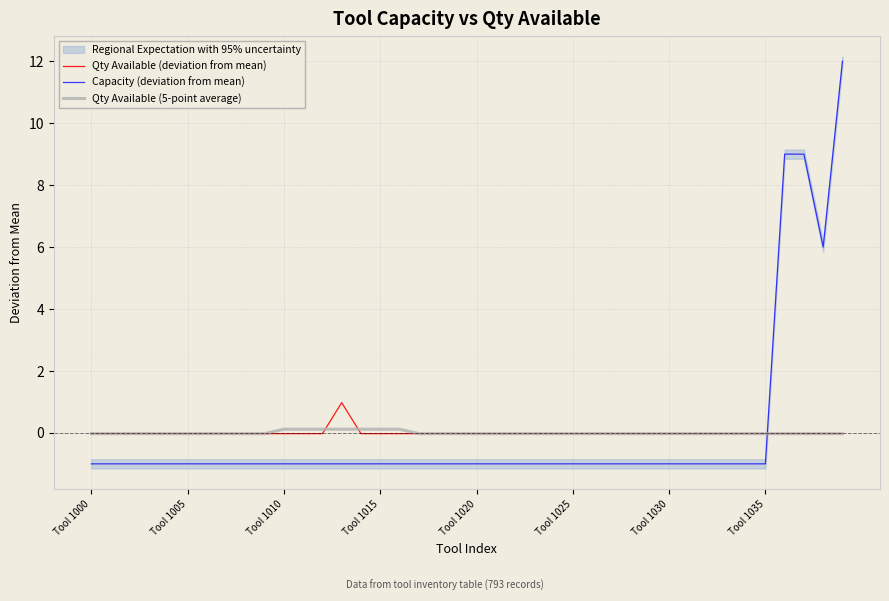

The value of Qty Available (deviation from mean) at 21 is -0.0. True or false?

False